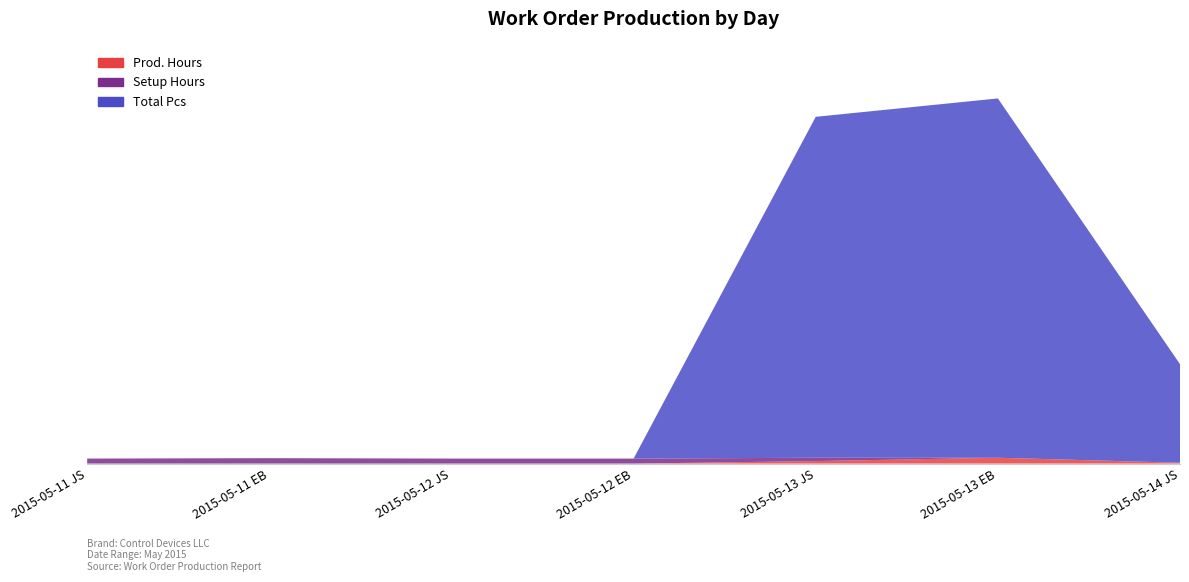

Reading right to left, list all the values displayed in this chart.

Prod. Hours: 1.0	7.0	3.0	0.0	0.0	0.0	0.0
Setup Hours: 0.0	0.0	4.0	6.0	6.0	6.5	6.0
Total Pcs: 118.0	430.0	408.0	0.0	0.0	0.0	0.0